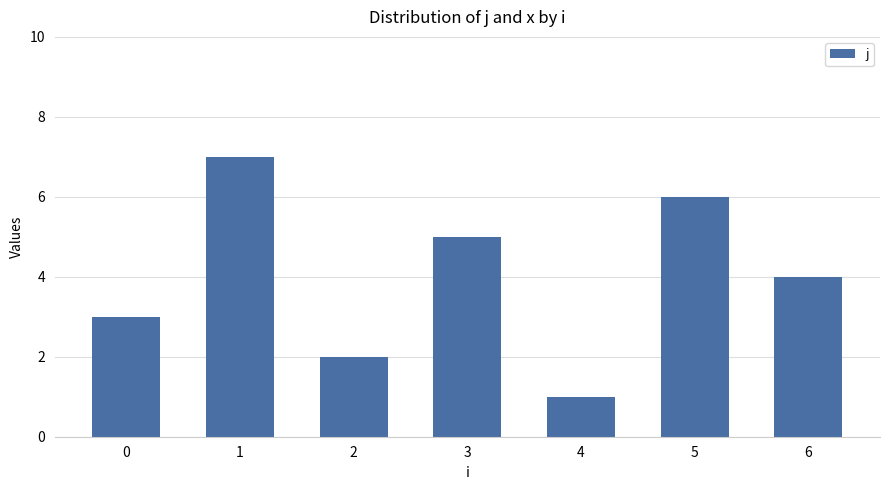

Reading left to right, what are all the values shown in this chart?

3	7	2	5	1	6	4